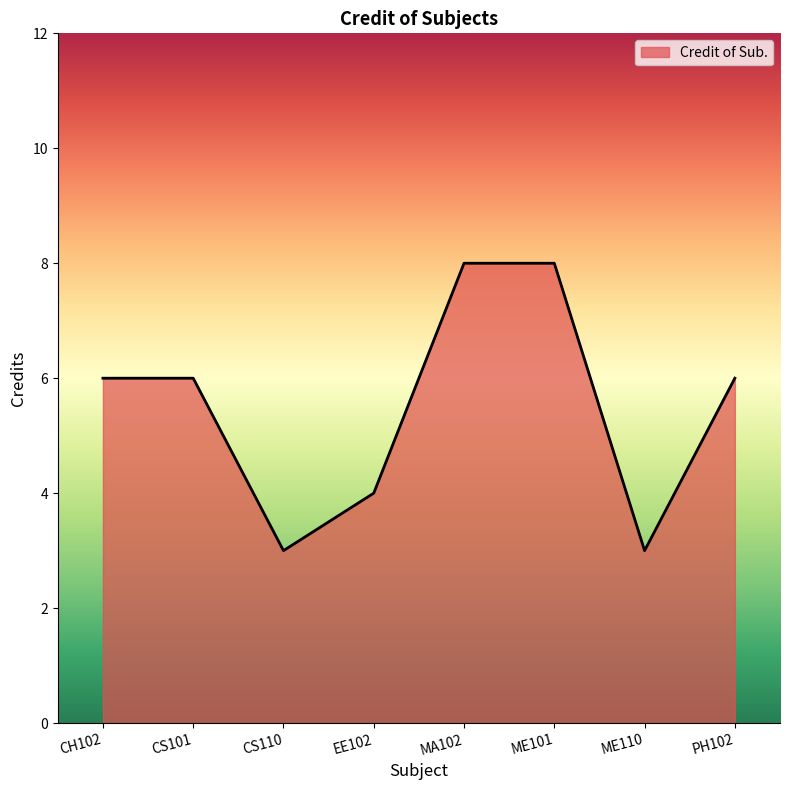

What is the change in value from EE102 to ME101?

+4